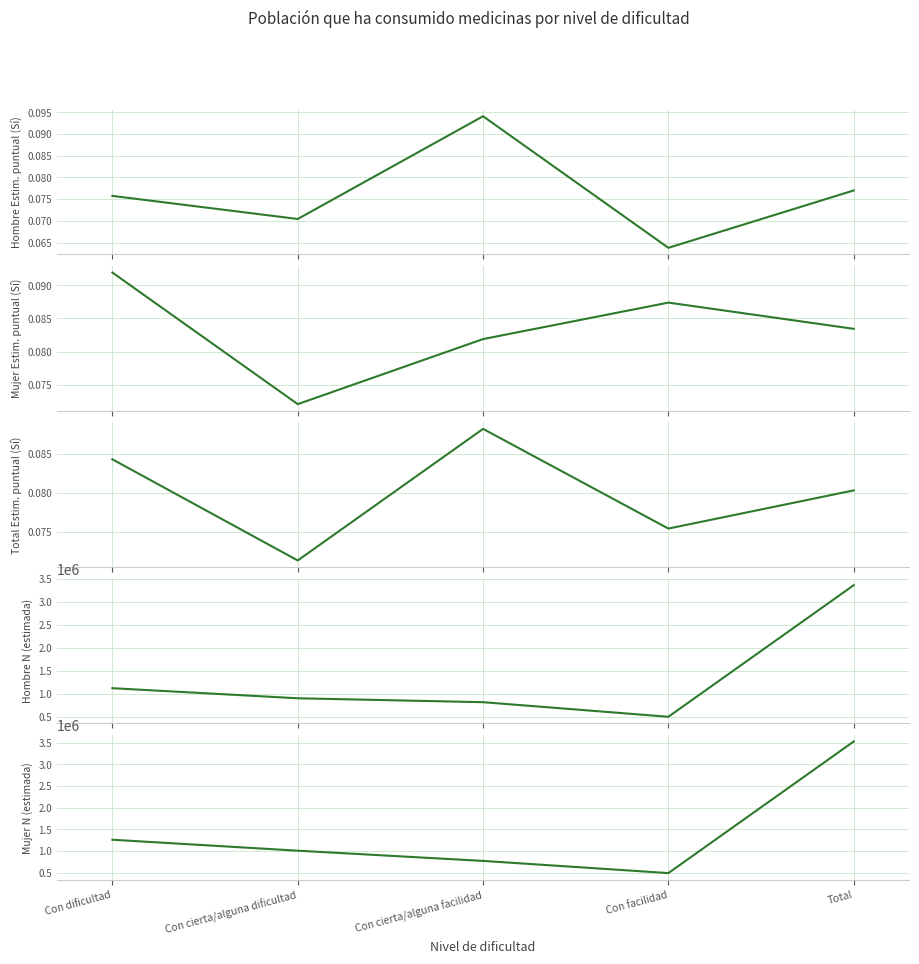

True or false: Mujer Estim. puntual (Sí) has a value of 0.1 at Total.

False